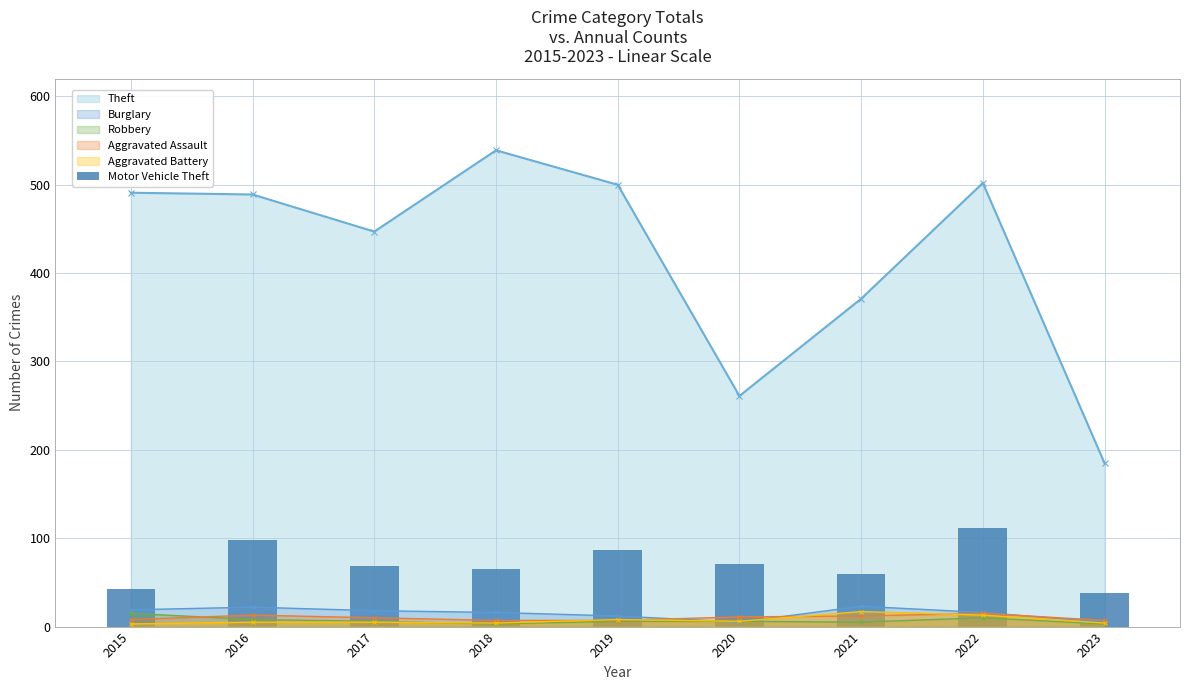

The chart shows a value of 151 at 2016. True or false?

False